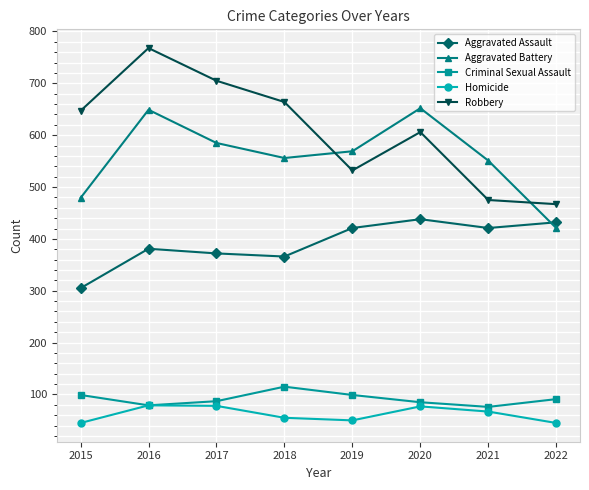

What is the difference between the second highest and minimum values in the Robbery series?

238